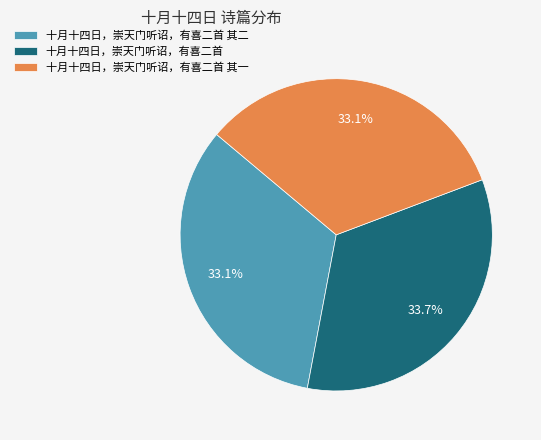

To the nearest percent, what percentage of the pie is 十月十四日，崇天门听诏，有喜二首?

34%